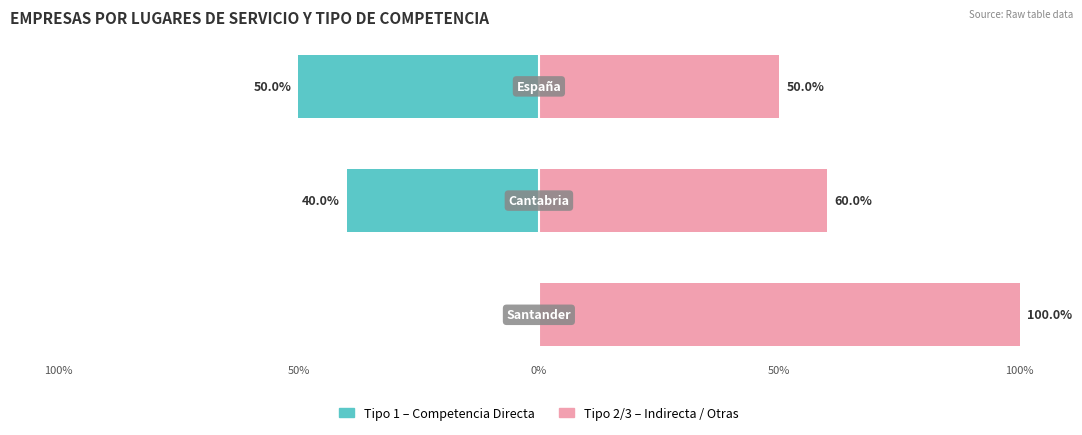

Does the chart contain stacked bars?

No